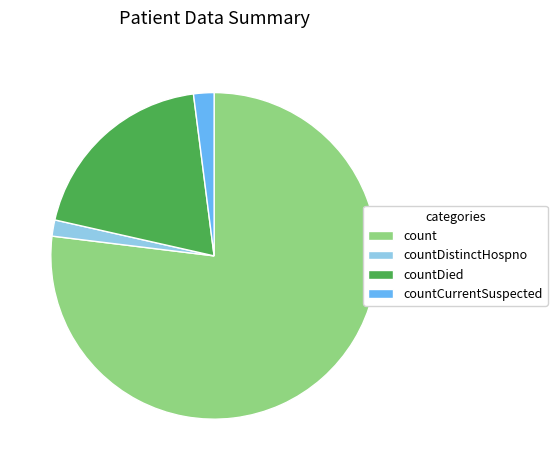

The countDistinctHospno slice represents 2% of the pie. True or false?

True